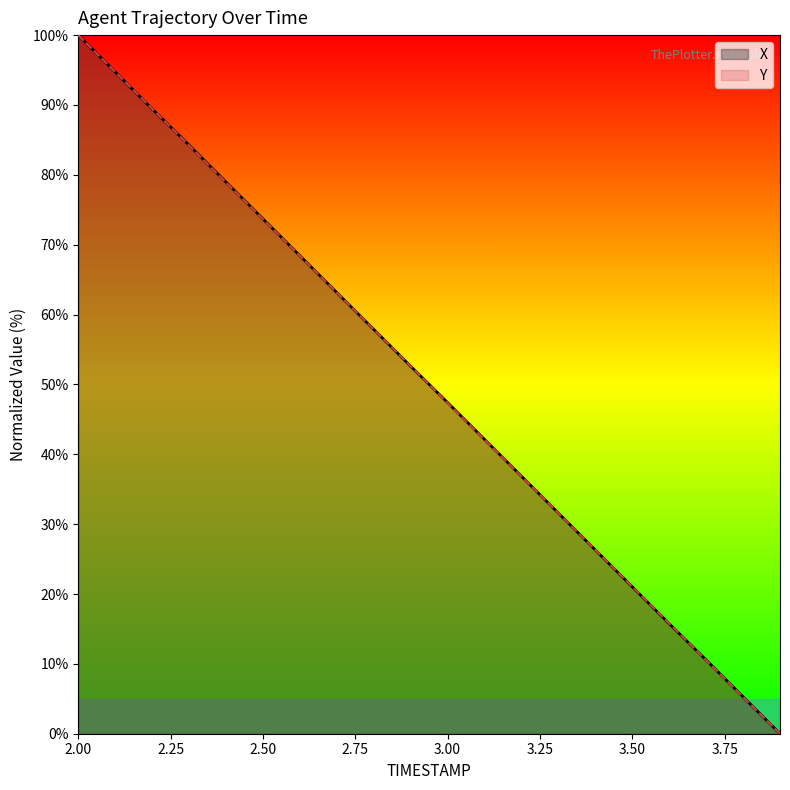

Which category has the highest value in the X series?

2.00